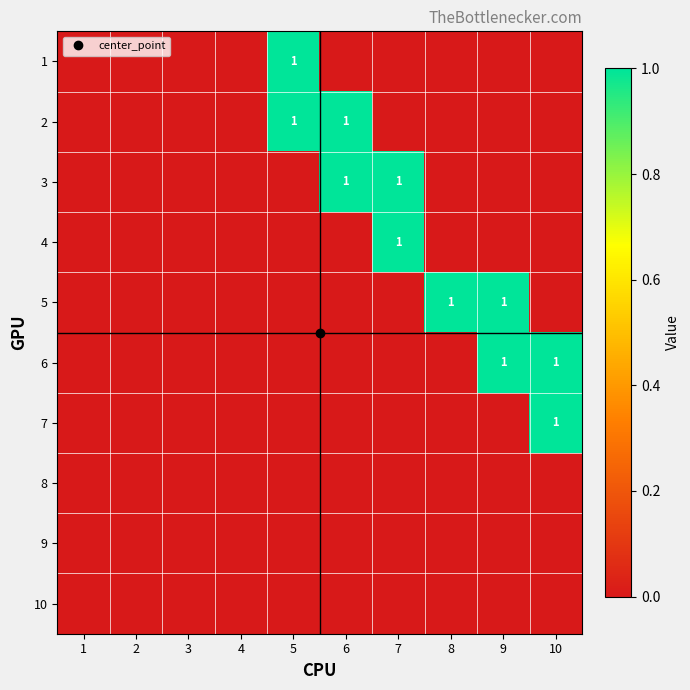

How many data points in 7 are above 0?

1